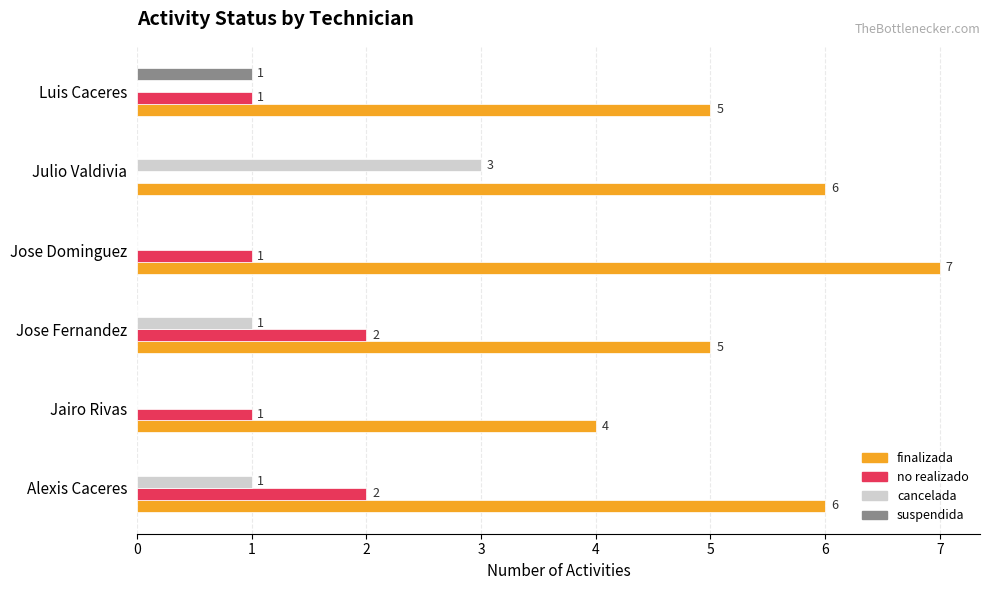

What is the maximum value shown in the chart?

7